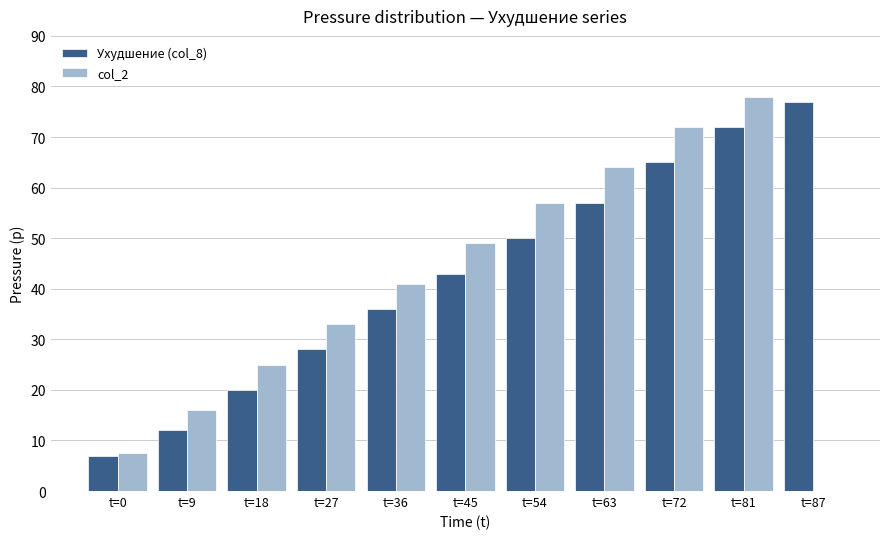

Reading right to left, list all the values displayed in this chart.

Ухудшение (col_8): t=87=77.0	t=81=72.0	t=72=65.0	t=63=57.0	t=54=50.0	t=45=43.0	t=36=36.0	t=27=28.0	t=18=20.0	t=9=12.0	t=0=6.9
col_2: t=87=0.0	t=81=78.0	t=72=72.0	t=63=64.0	t=54=57.0	t=45=49.0	t=36=41.0	t=27=33.0	t=18=25.0	t=9=16.0	t=0=7.5